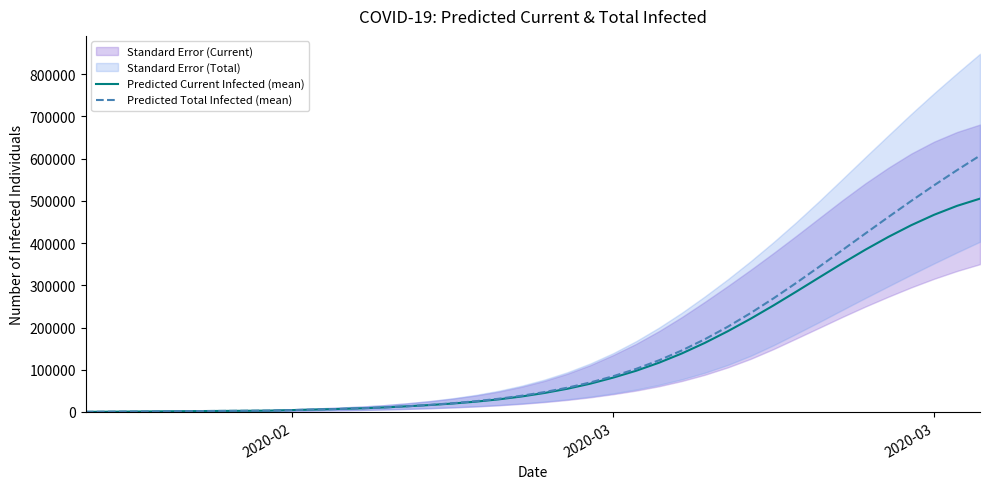

What is the difference between the maximum and minimum values in the Predicted Total Infected (mean) series?

606700